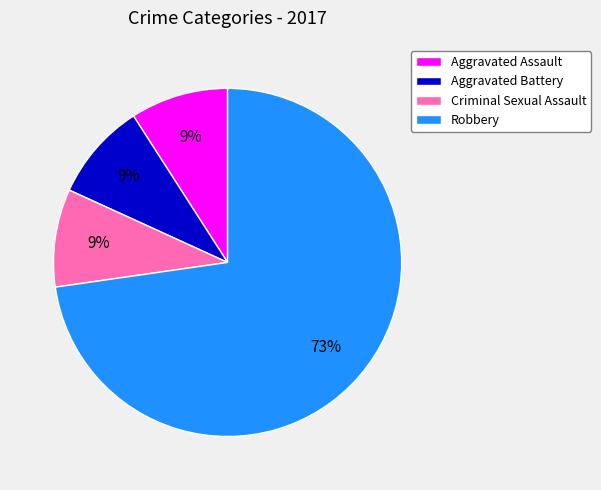

What is the largest slice in the pie chart?

Robbery